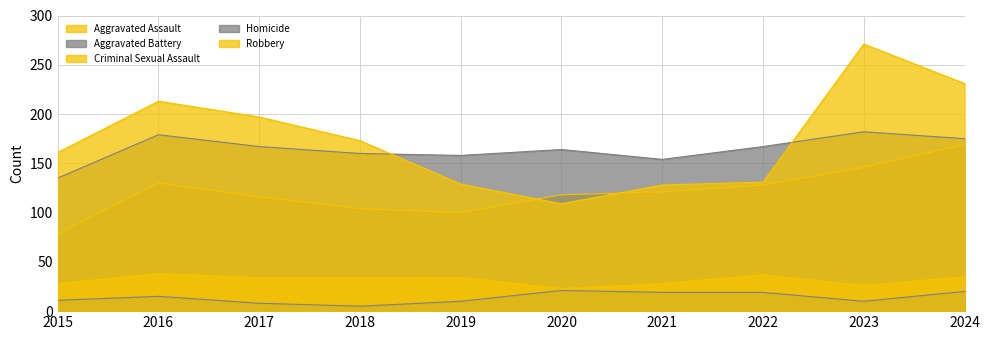

The Robbery series shows 55 at 2016. True or false?

False